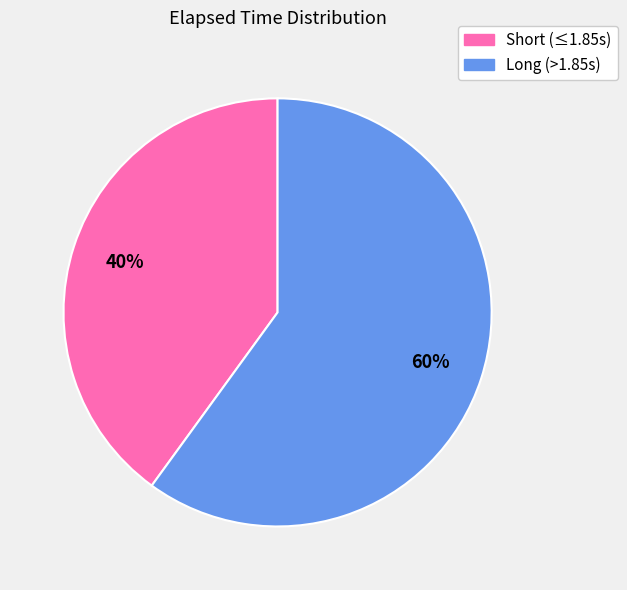

To the nearest percent, what is the difference between the largest and smallest slice percentages?

20%